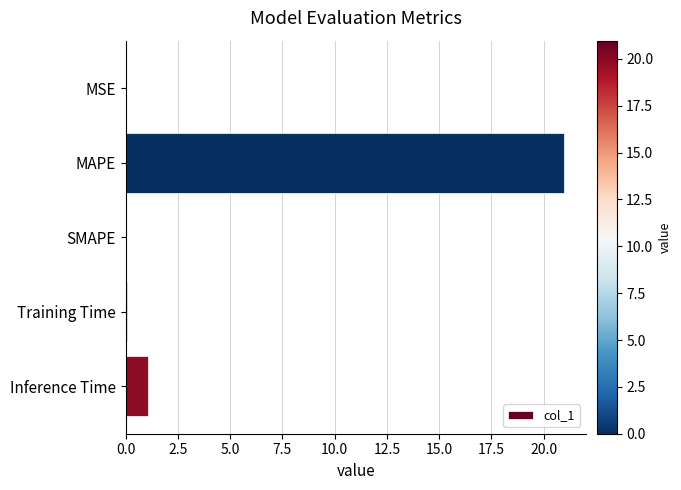

True or false: the data shows 13.0 at SMAPE.

False